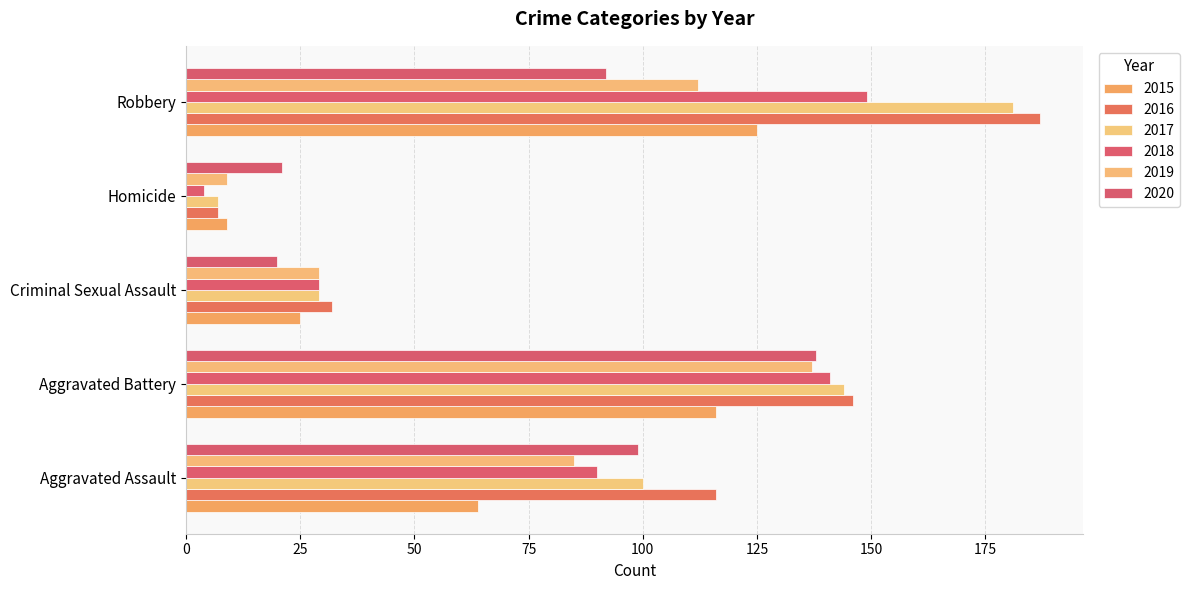

The 2017 series shows 29 at Criminal Sexual Assault. True or false?

True